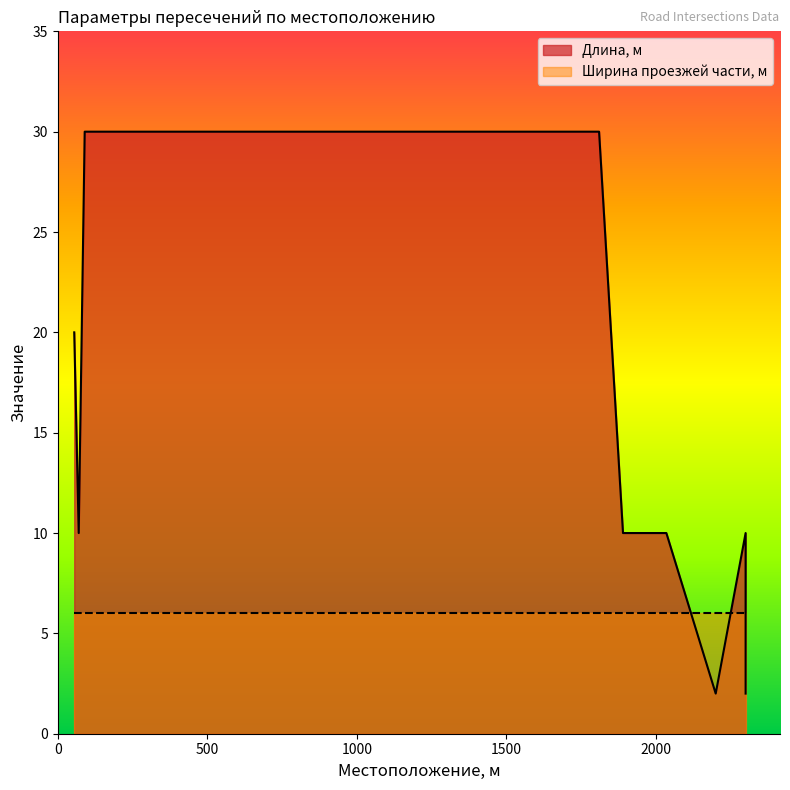

What is the greatest value displayed?

30